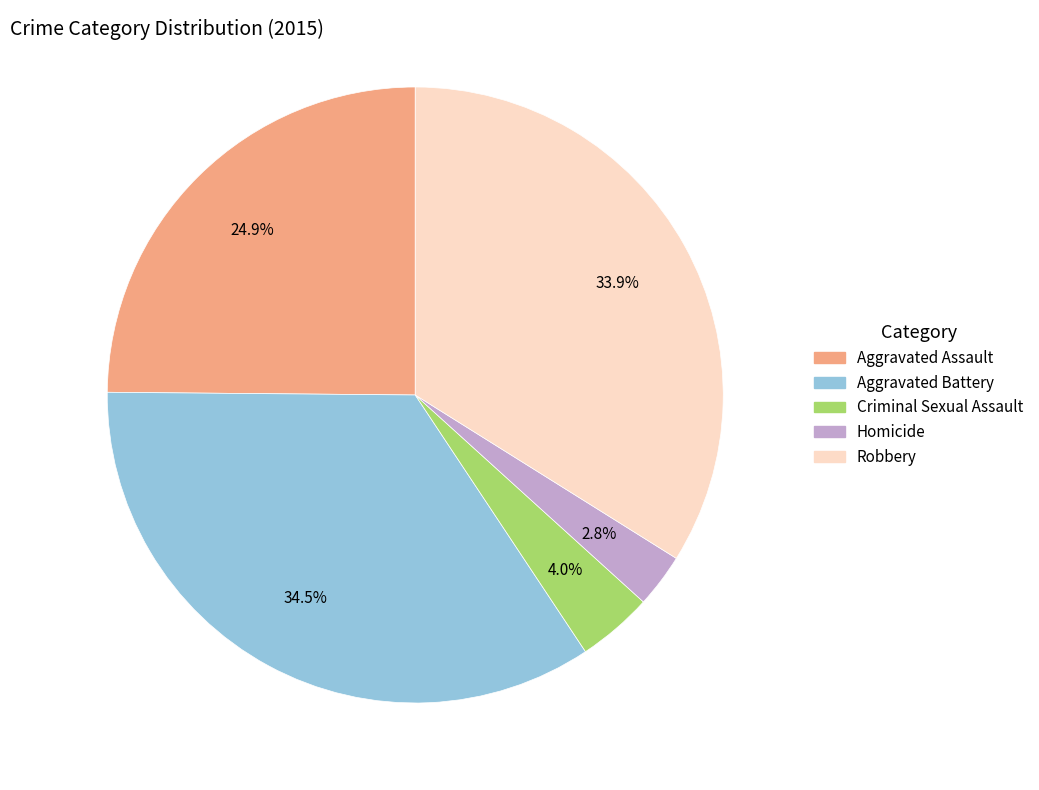

How many segments does this pie chart have?

5